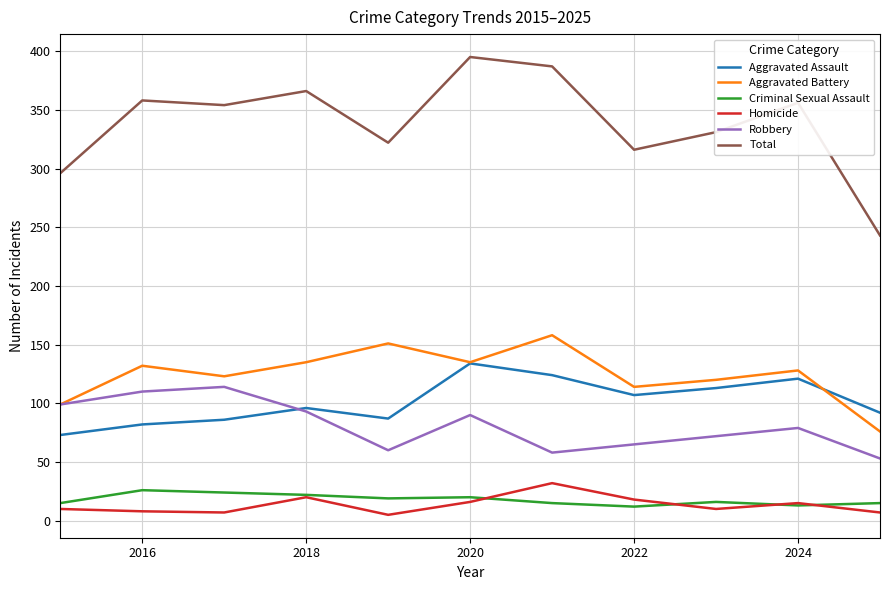

What is the difference between the maximum and minimum values in the Aggravated Assault series?

61